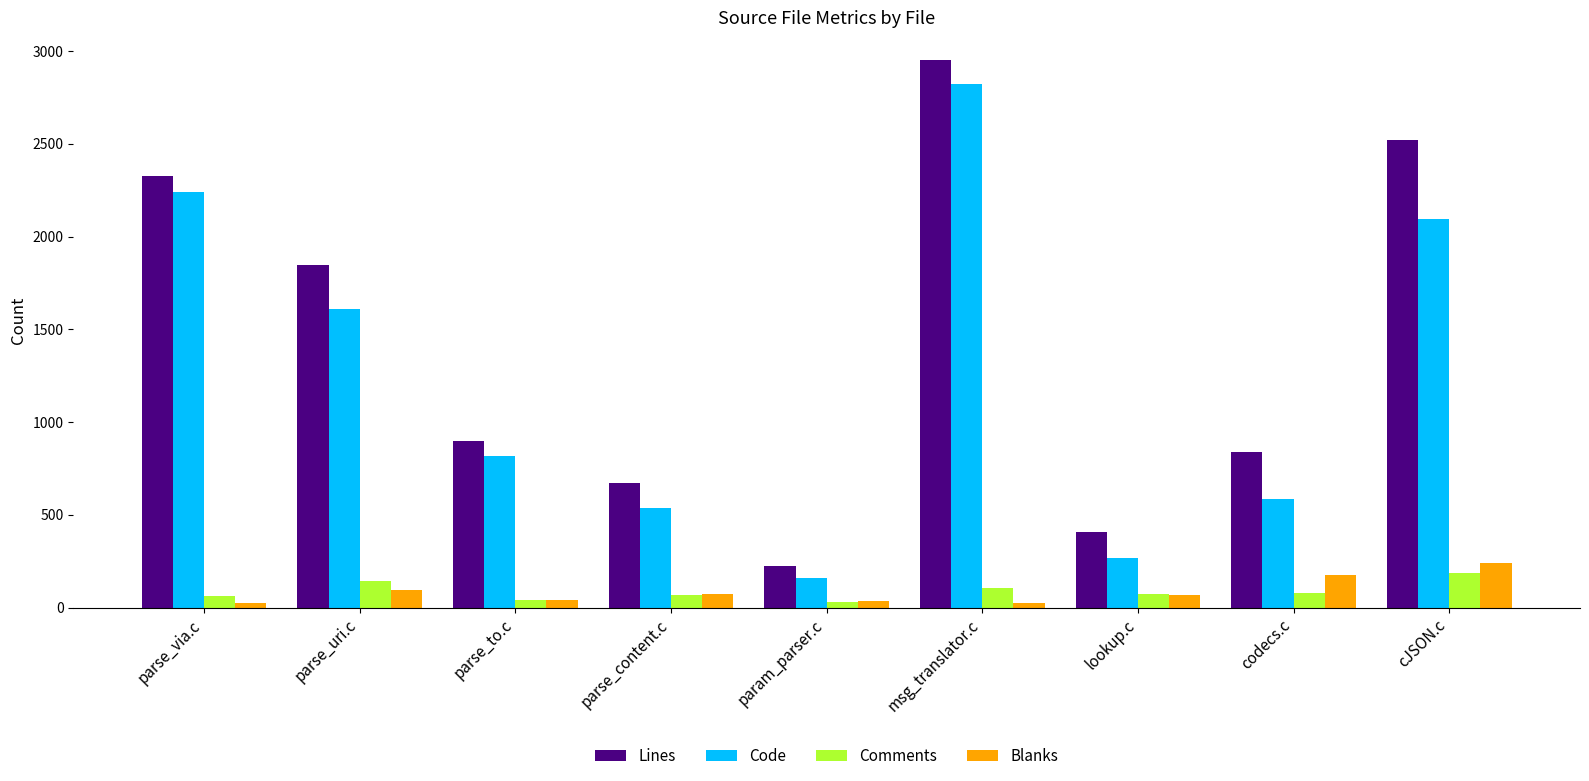

How many bars are there in each group?

4